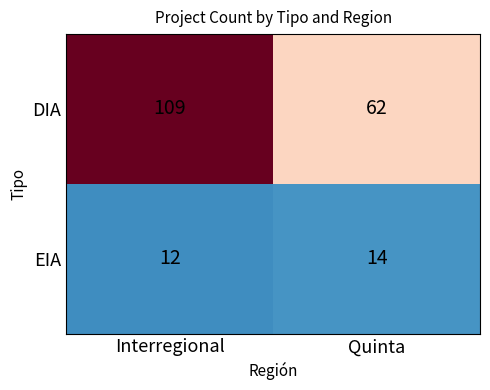

True or false: EIA has a value of 14 at Quinta.

True